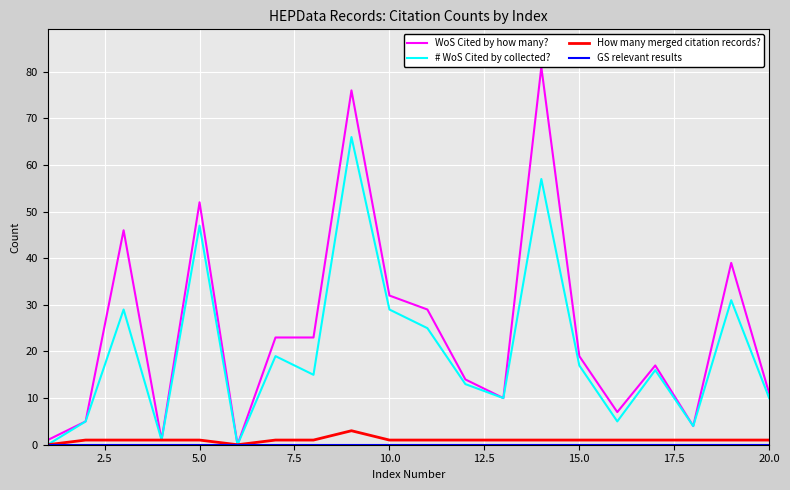

Which series has the largest range (max minus min)?

WoS Cited by how many?